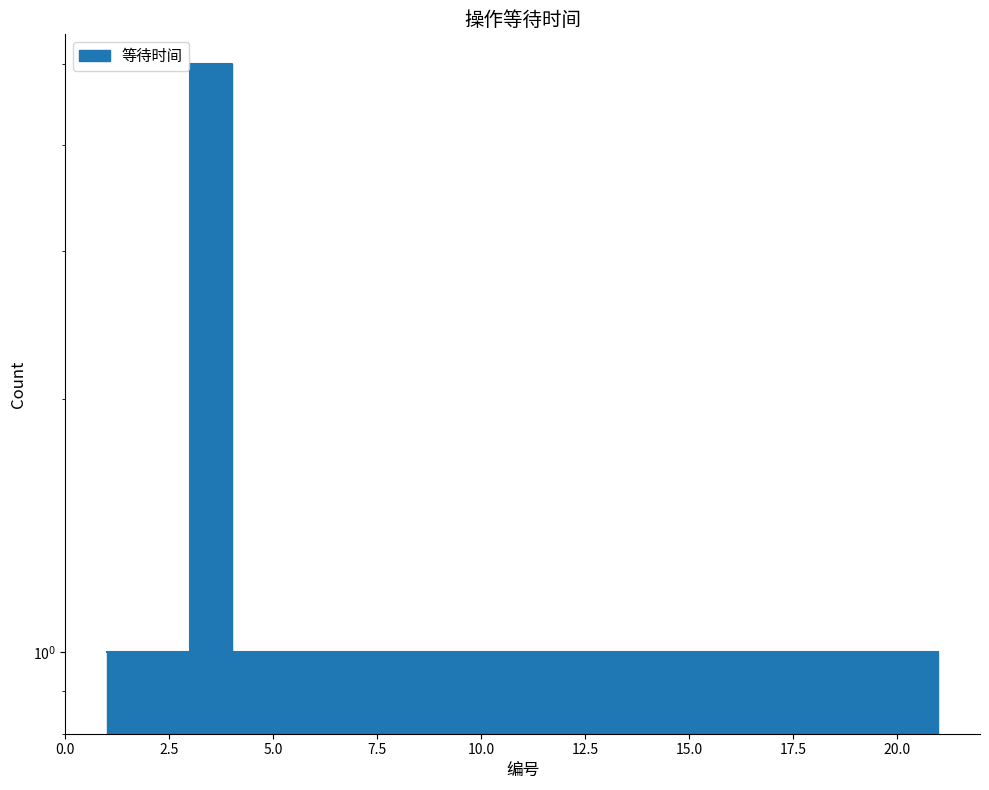

The chart shows a value of 1 at 12. True or false?

True